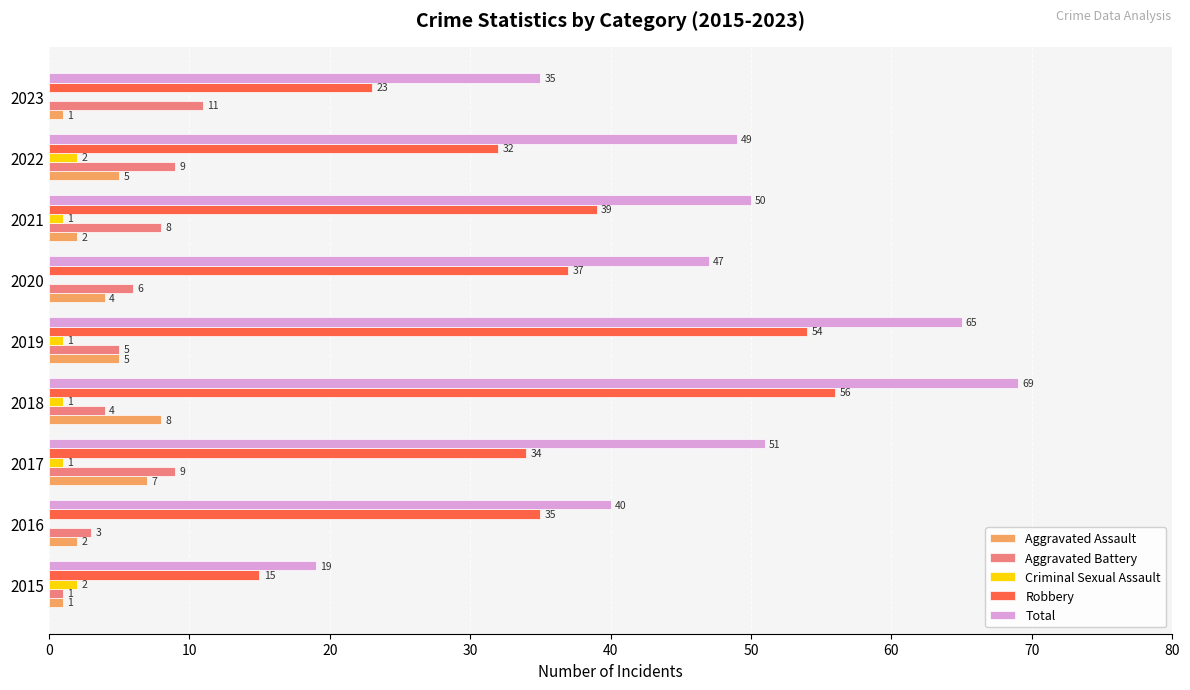

What is the sum of the Aggravated Battery values at 2016 and 2020?

9